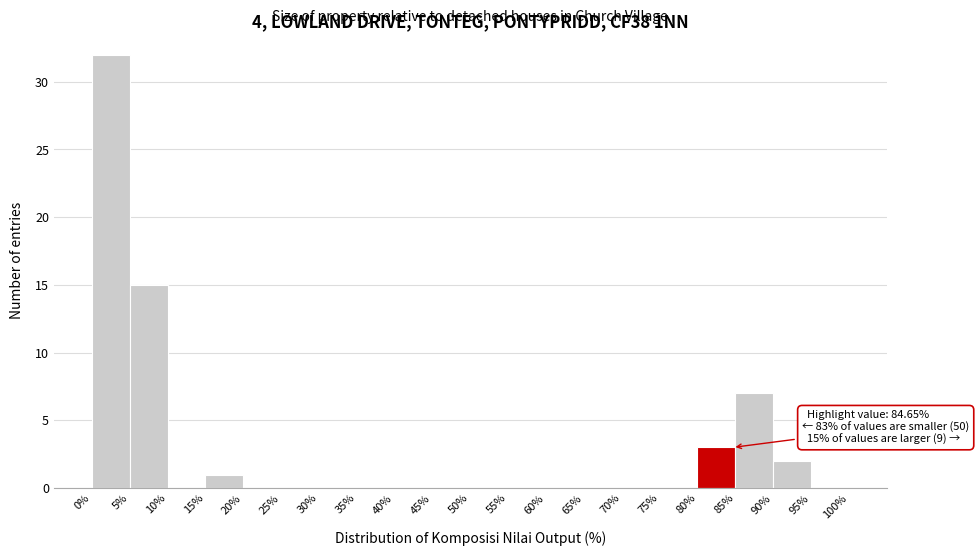

Over which range of the x-axis is the bar tallest?

0% to 5%